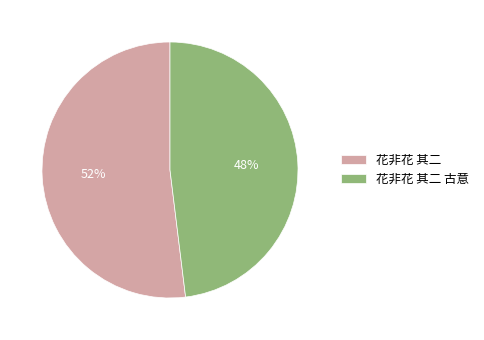

How many slices are in this pie chart?

2